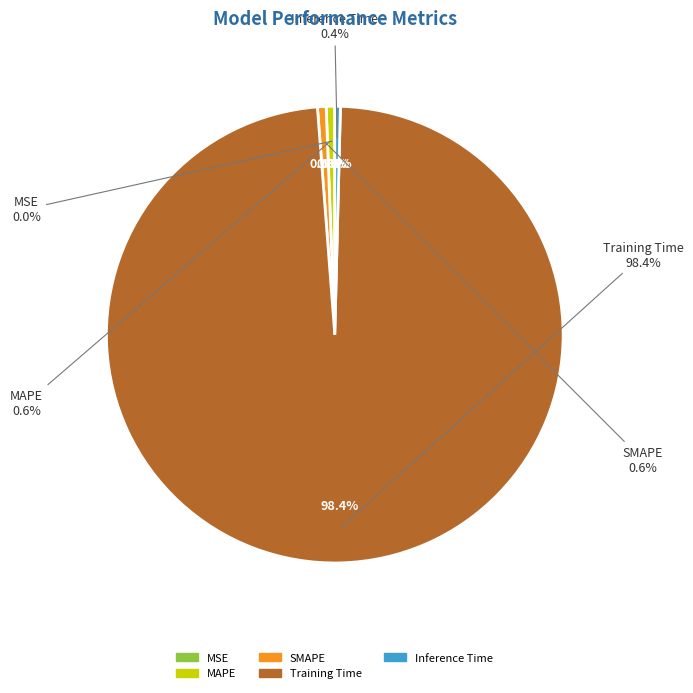

To the nearest percent, what portion does MAPE represent?

1%